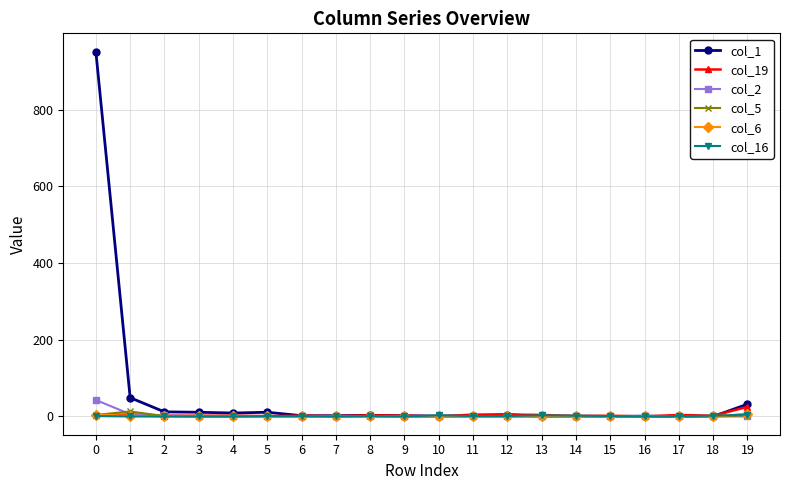

What is the maximum value shown in the chart?

951